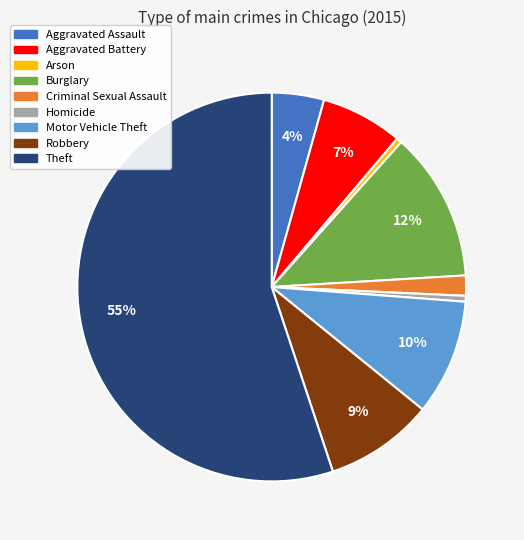

Is there any slice that represents more than half of the pie?

Yes